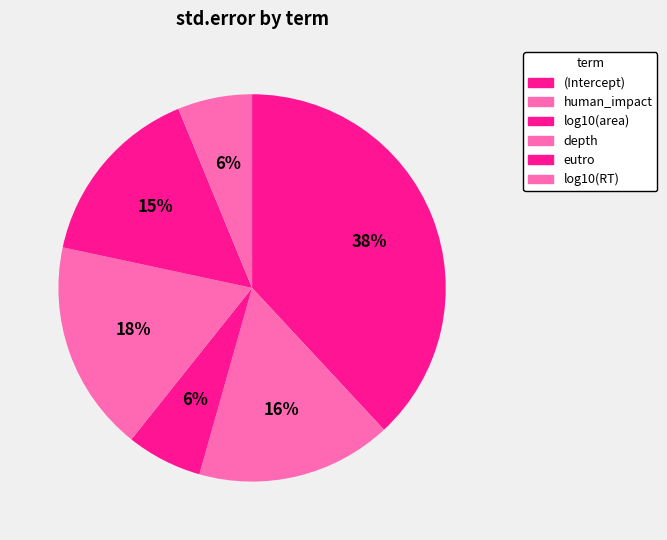

The log10(area) slice represents 1% of the pie. True or false?

False